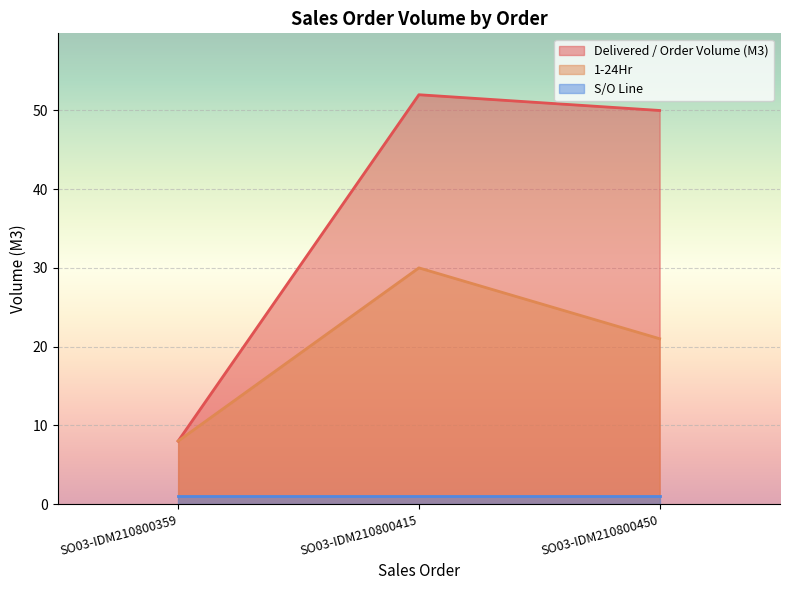

What is the sum of the Delivered / Order Volume (M3) values at SO03-IDM210800359 and SO03-IDM210800415?

60